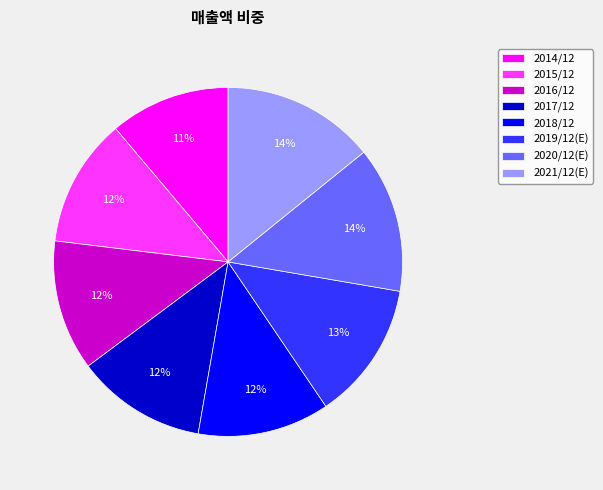

Does 2019/12(E) represent more than half of the total?

No